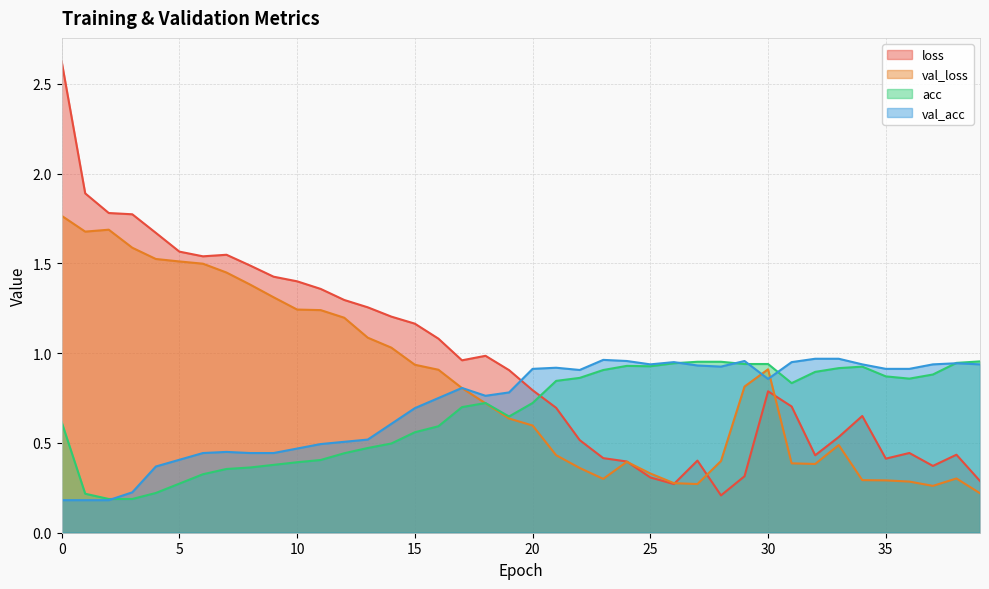

After their last crossing, which series has the higher values: val_loss or acc?

acc